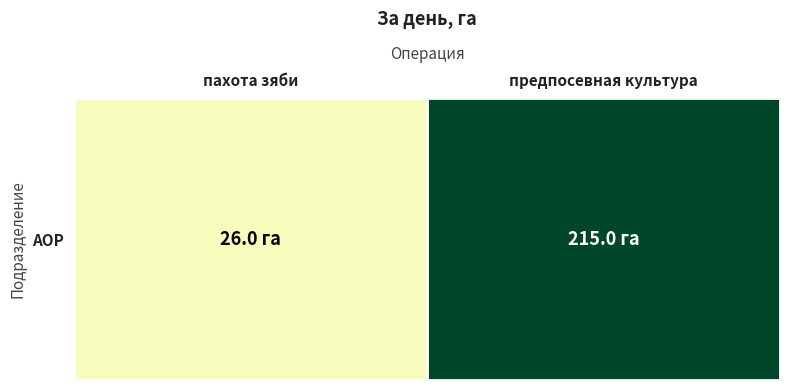

Reading left to right, transcribe all the data shown in this chart.

26	215